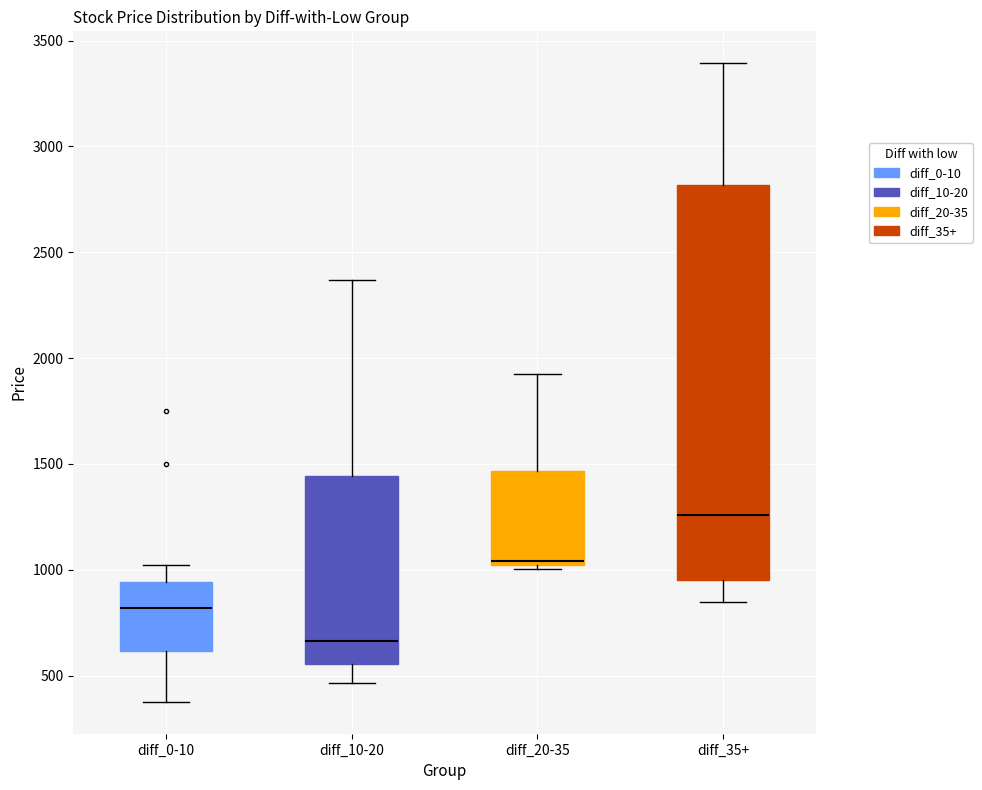

Reading left to right, read every box against the y-axis: the position of its median line, the range the box covers, and the ends of its whiskers. The values are not printed on the chart, so give them approximately, as read against the axis.

diff_0-10: median 800, box 600 to 950, whiskers 400 to 1000
diff_10-20: median 650, box 550 to 1450, whiskers 450 to 2350
diff_20-35: median 1050, box 1000 to 1450, whiskers 1000 (just below the box's lower edge) to 1950
diff_35+: median 1250, box 950 to 2800, whiskers 850 to 3400